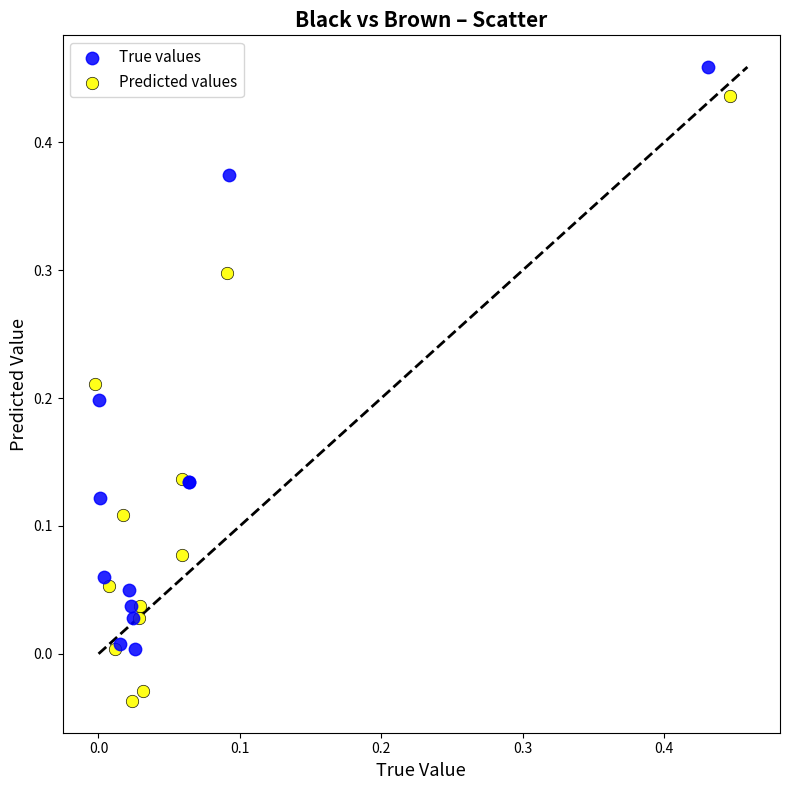

What are all the series names shown in the legend?

True values, Predicted values